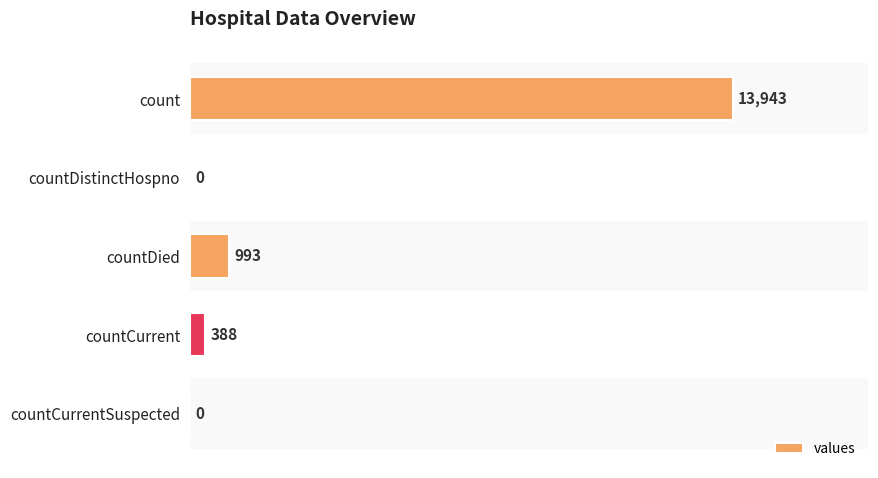

What is the change in value from countDied to countCurrentSuspected?

-993